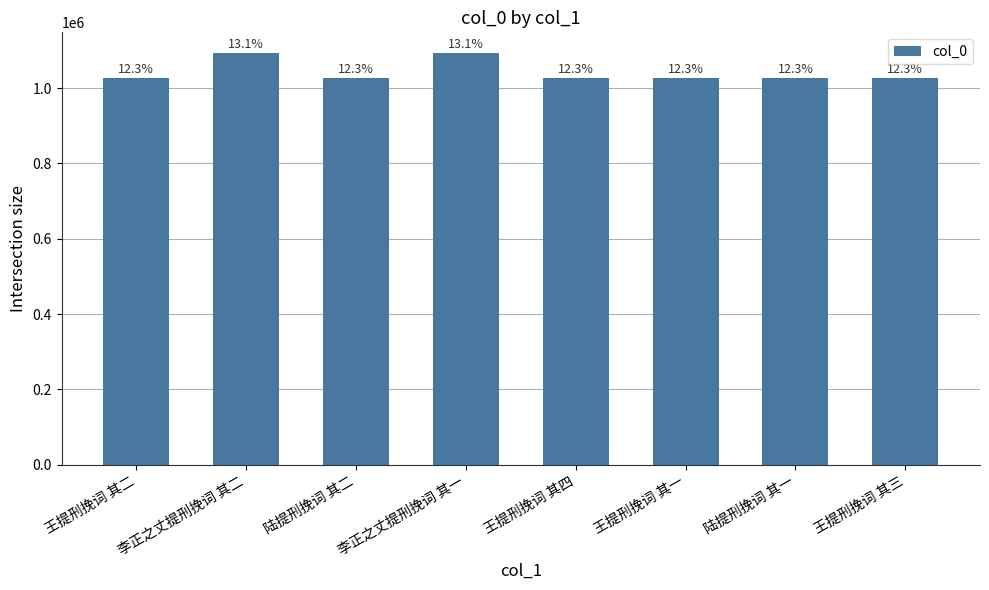

How many bars are there in total?

8